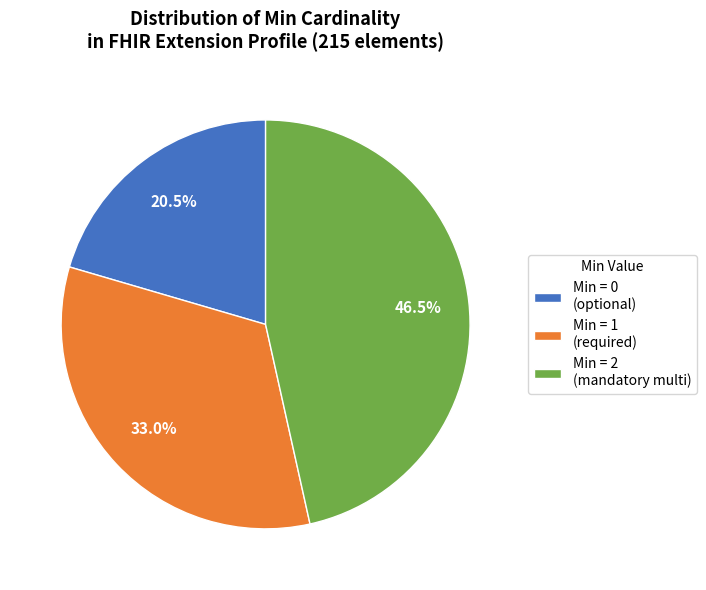

What is the ratio of the value at Min = 1 (required) to the value at Min = 2 (mandatory multi)?

0.7